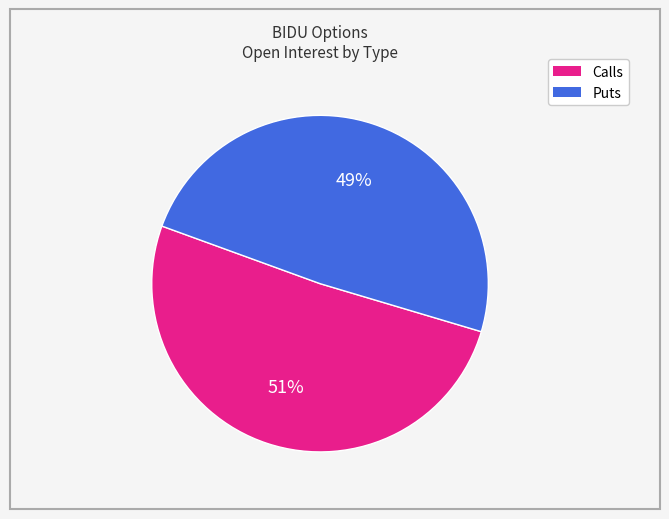

To the nearest percent, what is the average slice percentage?

50%